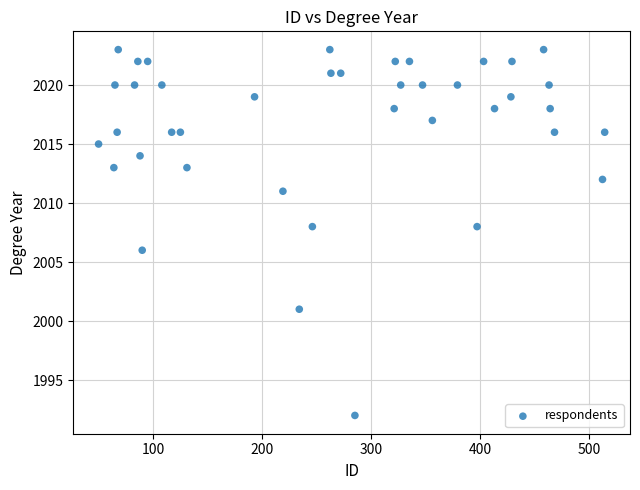

What is the range of Y values (max minus min)?

31